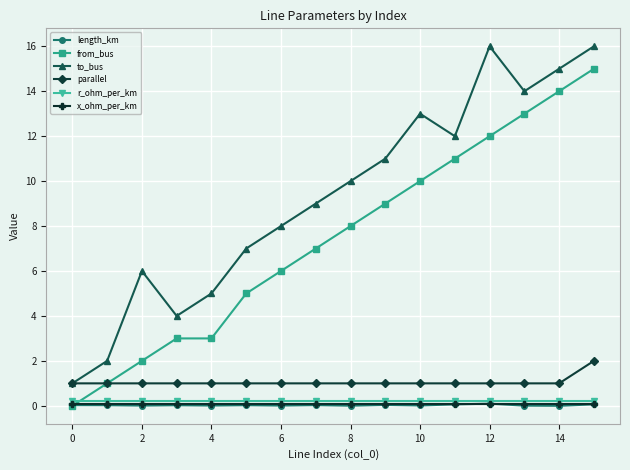

True or false: from_bus has more than 1 interior local peaks.

False